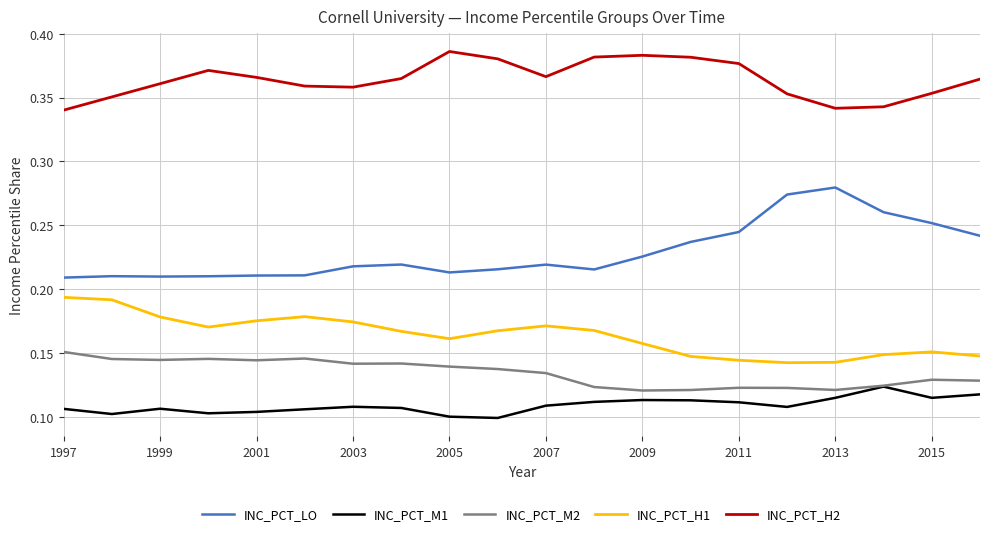

Rank the series by their maximum value, from lowest to highest.

INC_PCT_M1, INC_PCT_M2, INC_PCT_H1, INC_PCT_LO, INC_PCT_H2